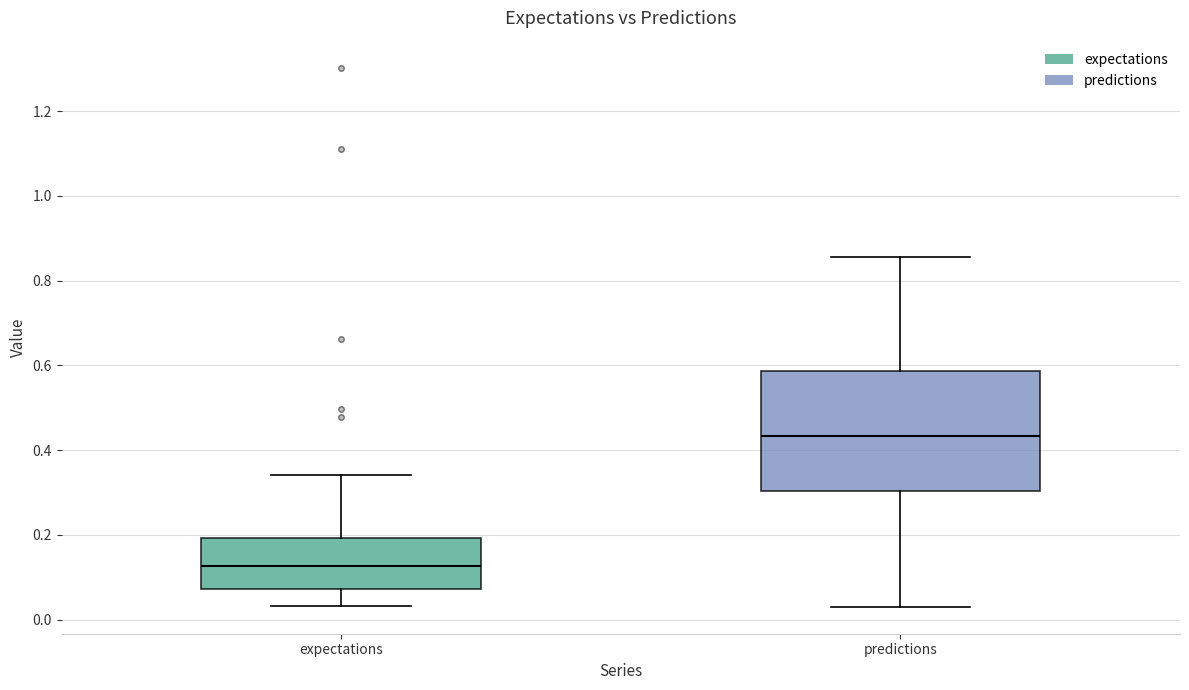

Where is the lower edge of the box for expectations on the y-axis? The values are not printed on the chart, so give them approximately, as read against the axis.

0.08